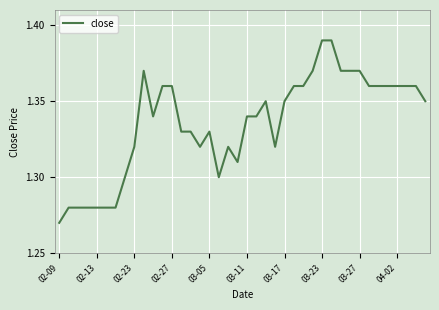

Does the chart display data point markers on the line(s)?

No